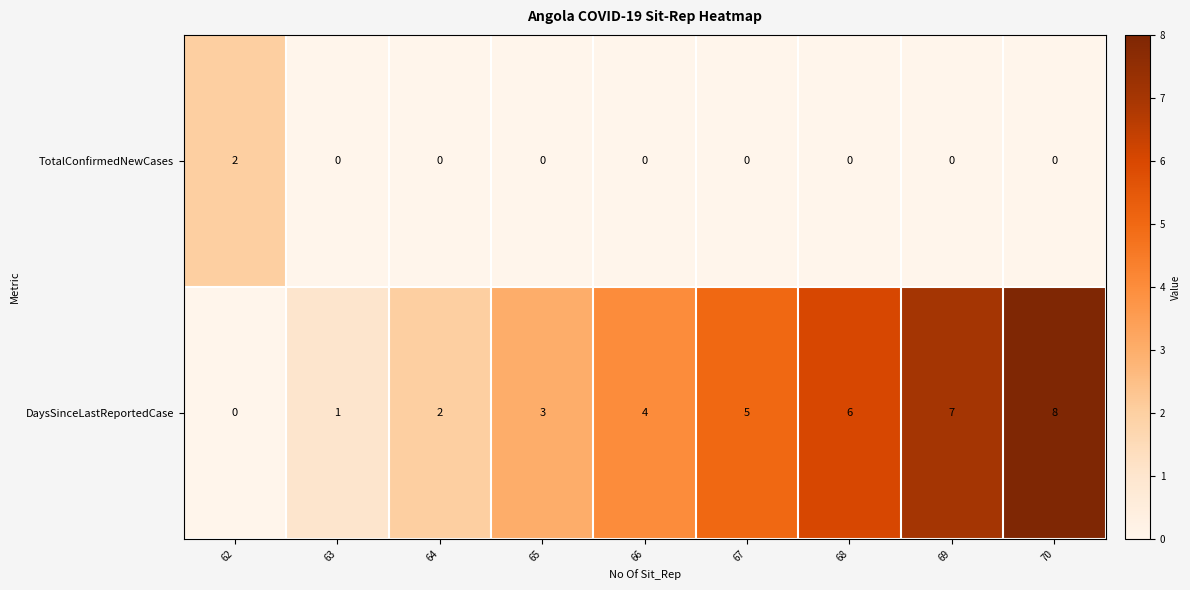

Read the DaysSinceLastReportedCase value at 69.

7